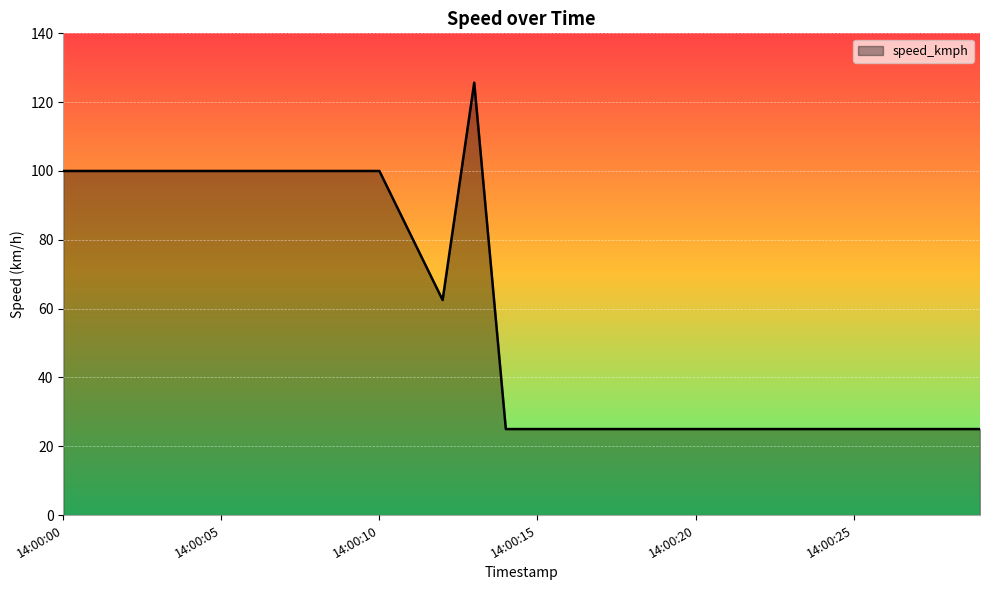

What is the sum of all values?

1769.4